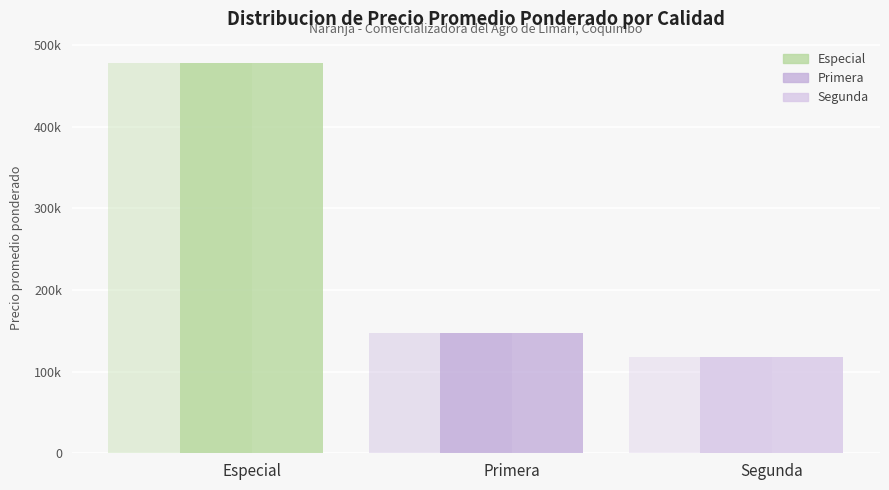

What is the difference between the Precio maximo values at Especial and Segunda?

360000